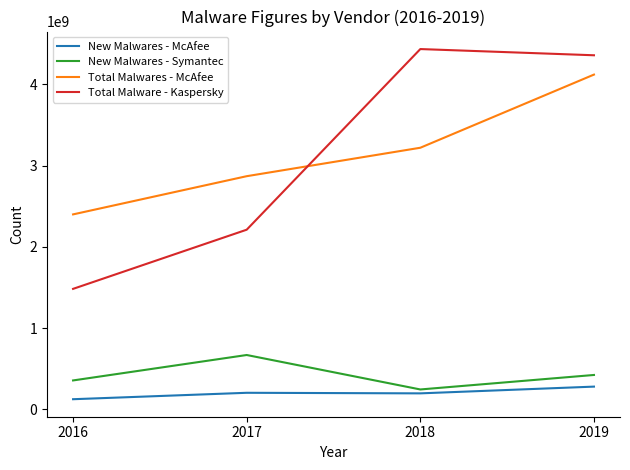

True or false: New Malwares - McAfee and New Malwares - Symantec intersect in this chart.

False